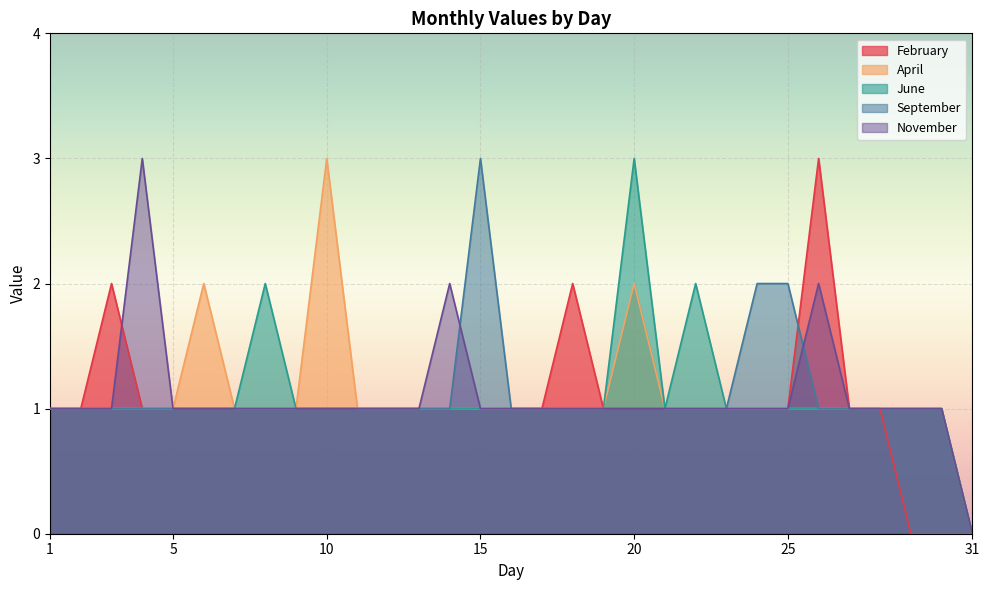

How many lines are shown in the chart?

5